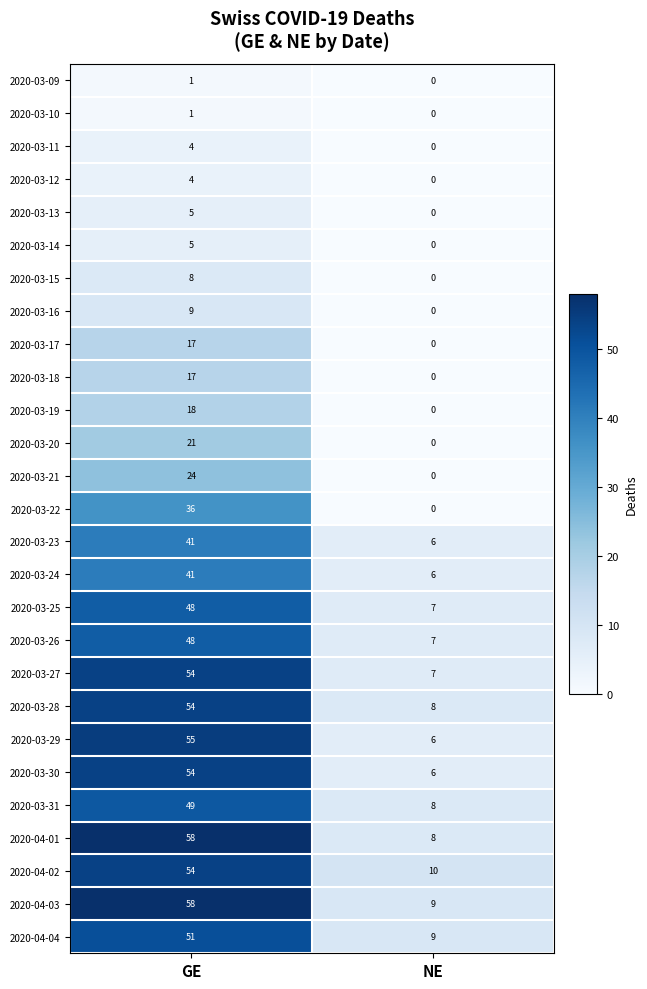

How many data points in 2020-03-21 are less than 24?

1